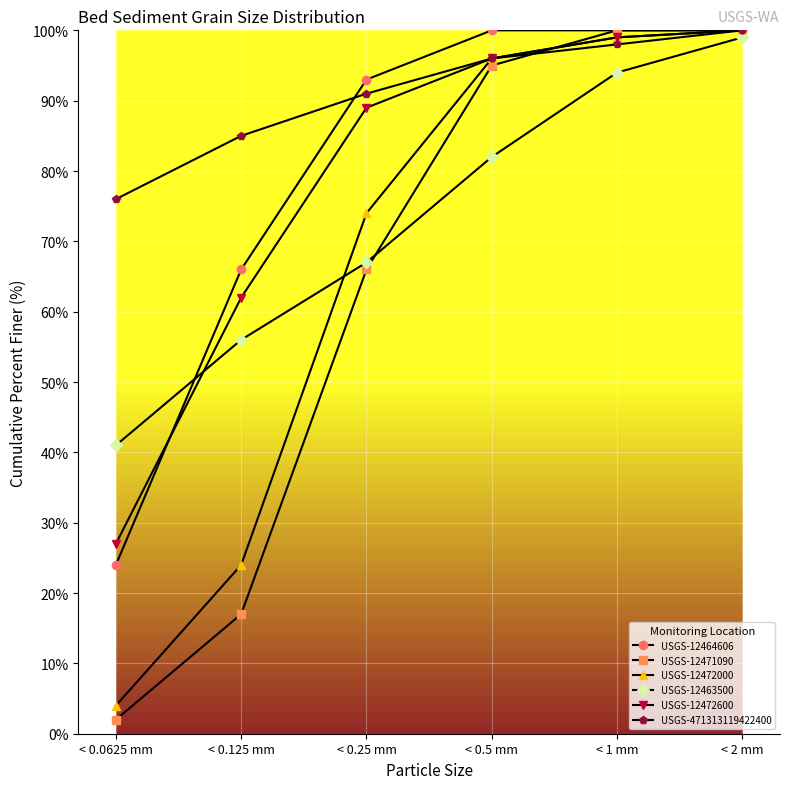

What is the spread (max minus min) of values at < 0.0625 mm?

74